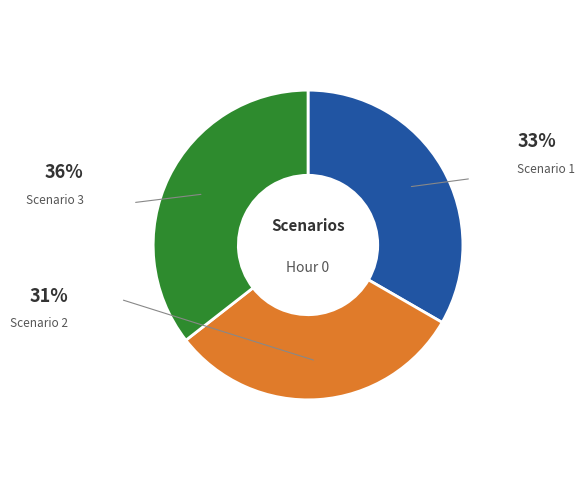

To the nearest percent, what portion does Scenario 2 represent?

31%